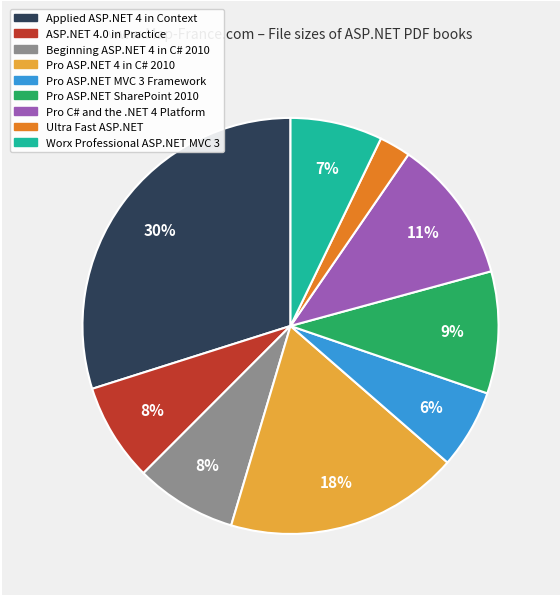

To the nearest percent, what is the difference between the Pro ASP.NET MVC 3 Framework and Ultra Fast ASP.NET slice percentages?

4%